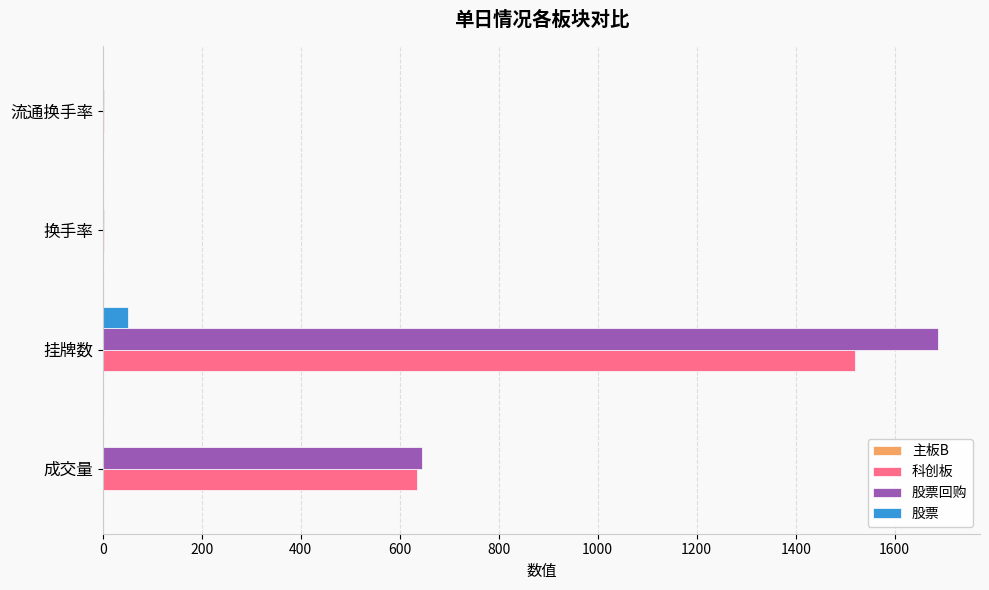

Which category has the highest value across all series?

挂牌数